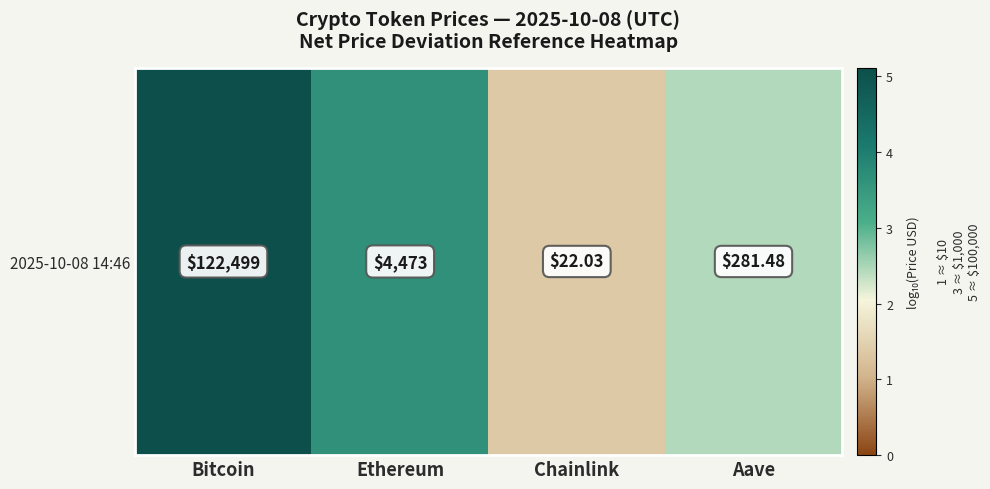

At which category does the chart reach its peak across all series?

Bitcoin